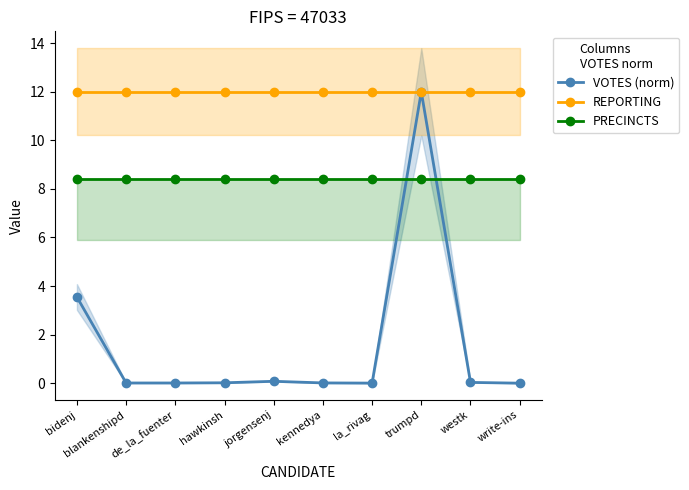

Between which two adjacent categories do VOTES (norm) and PRECINCTS first intersect?

la_rivag and trumpd